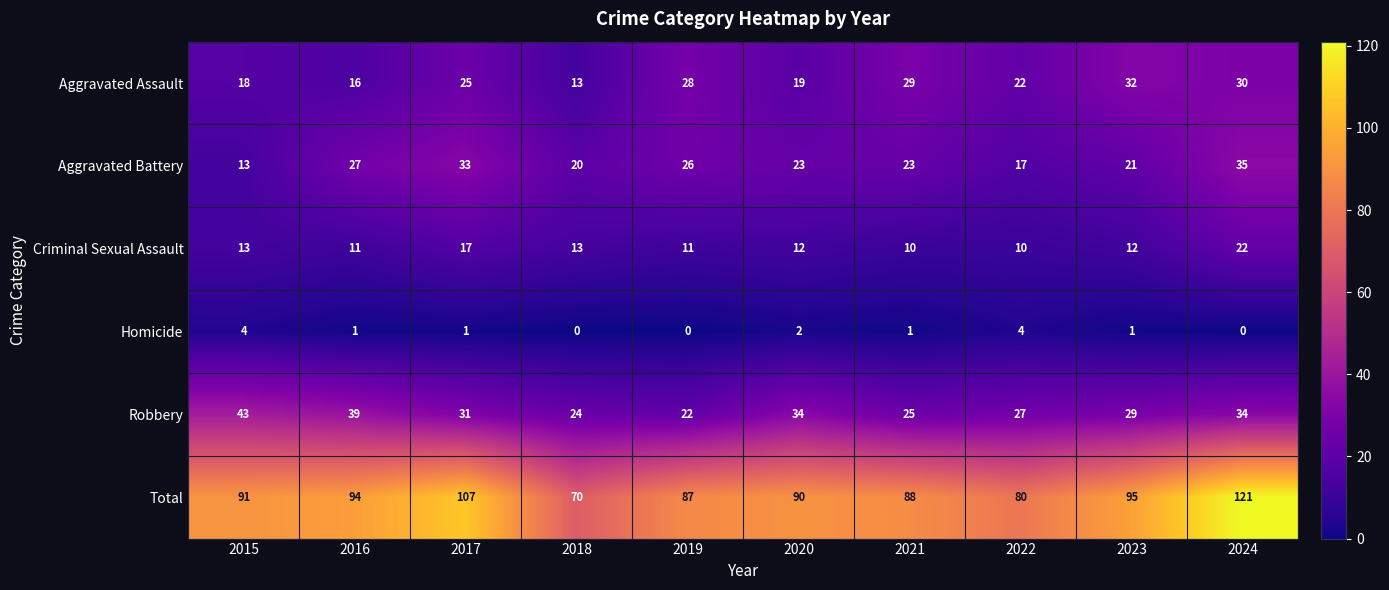

Rank the series by their maximum value, from lowest to highest.

Homicide, Criminal Sexual Assault, Aggravated Assault, Aggravated Battery, Robbery, Total